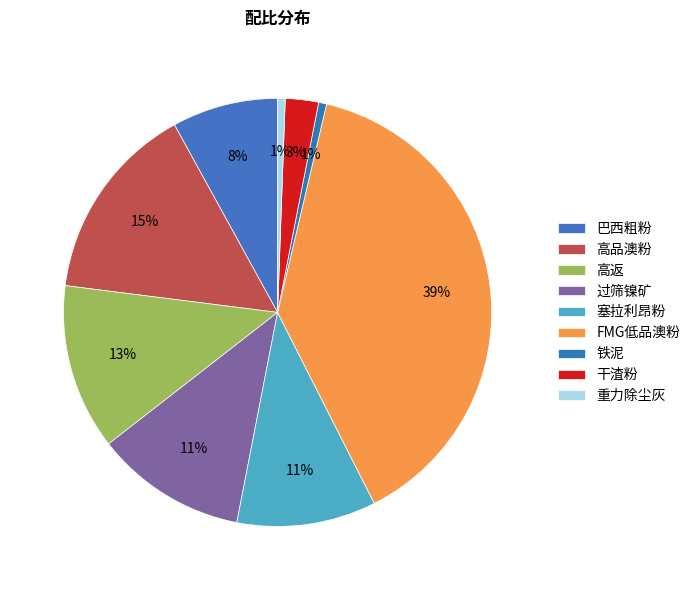

How many slices are in this pie chart?

9